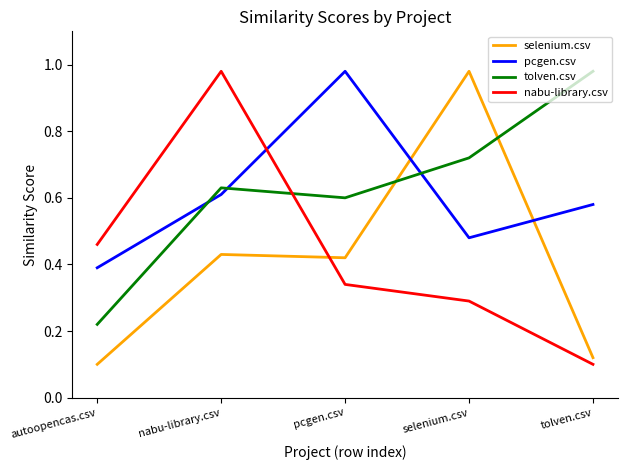

At which label does pcgen.csv reach its peak?

pcgen.csv